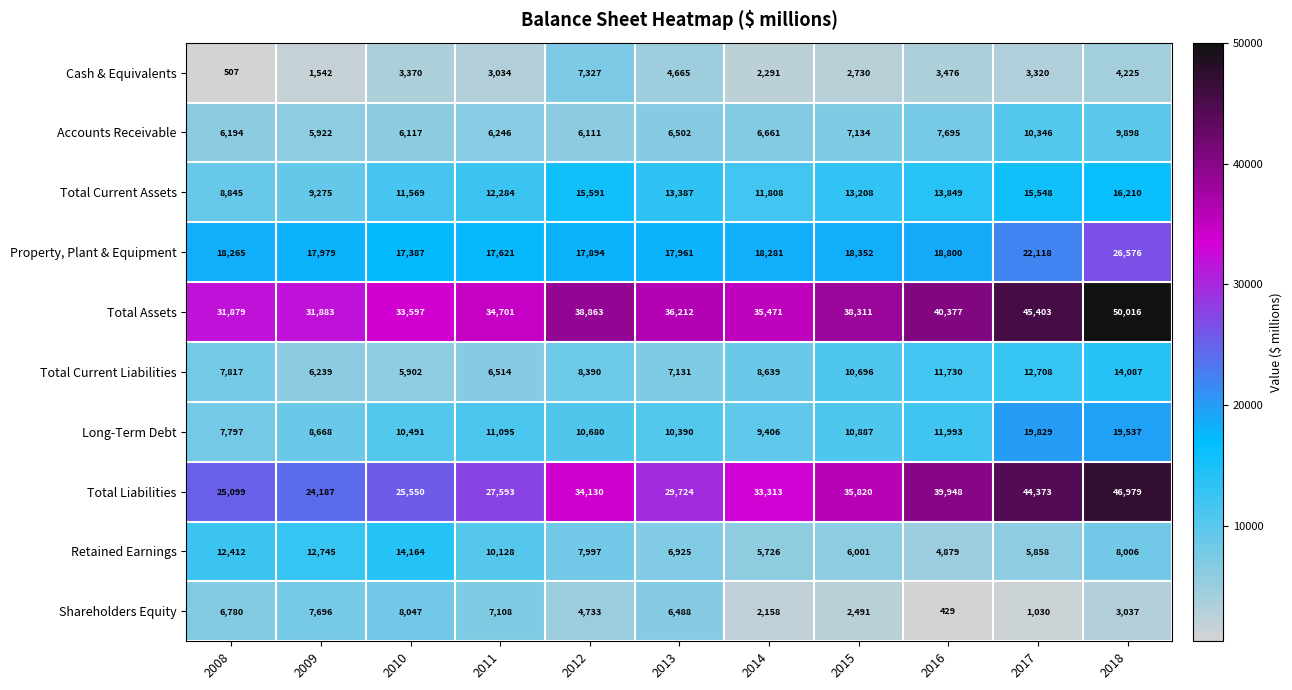

List the labels in order of Retained Earnings value, smallest first.

2016, 2014, 2017, 2015, 2013, 2012, 2018, 2011, 2008, 2009, 2010